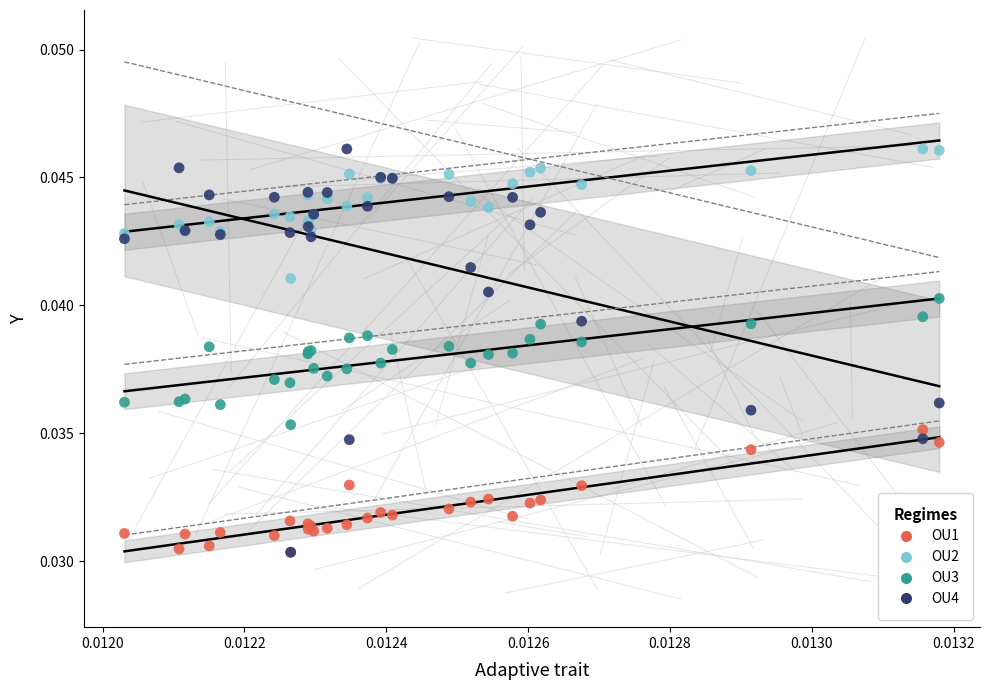

What are all the series names shown in the legend?

OU1, OU2, OU3, OU4